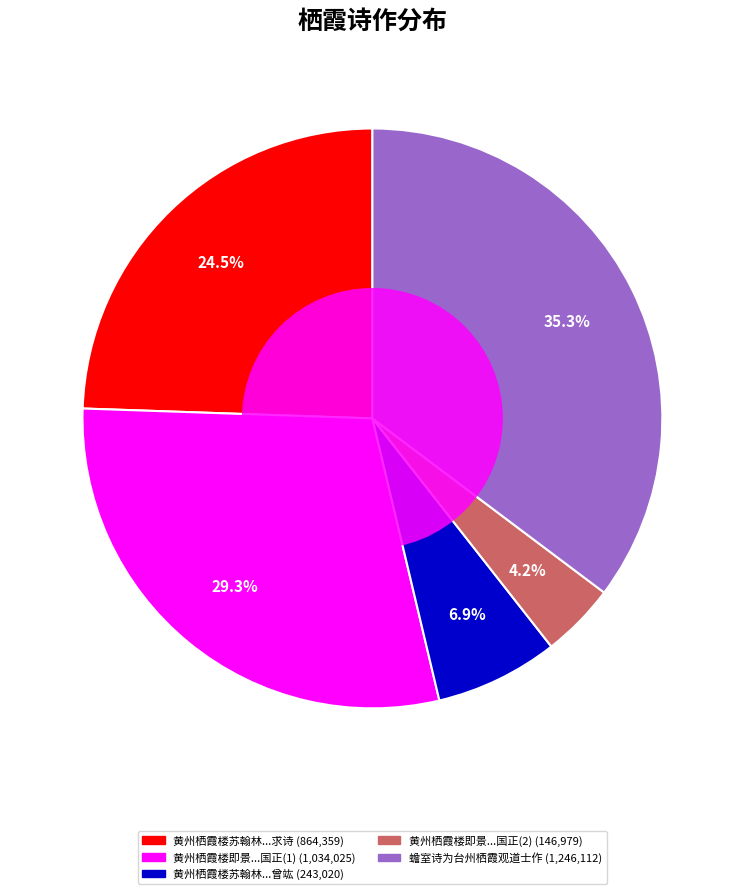

Is there any slice that represents more than half of the pie?

No